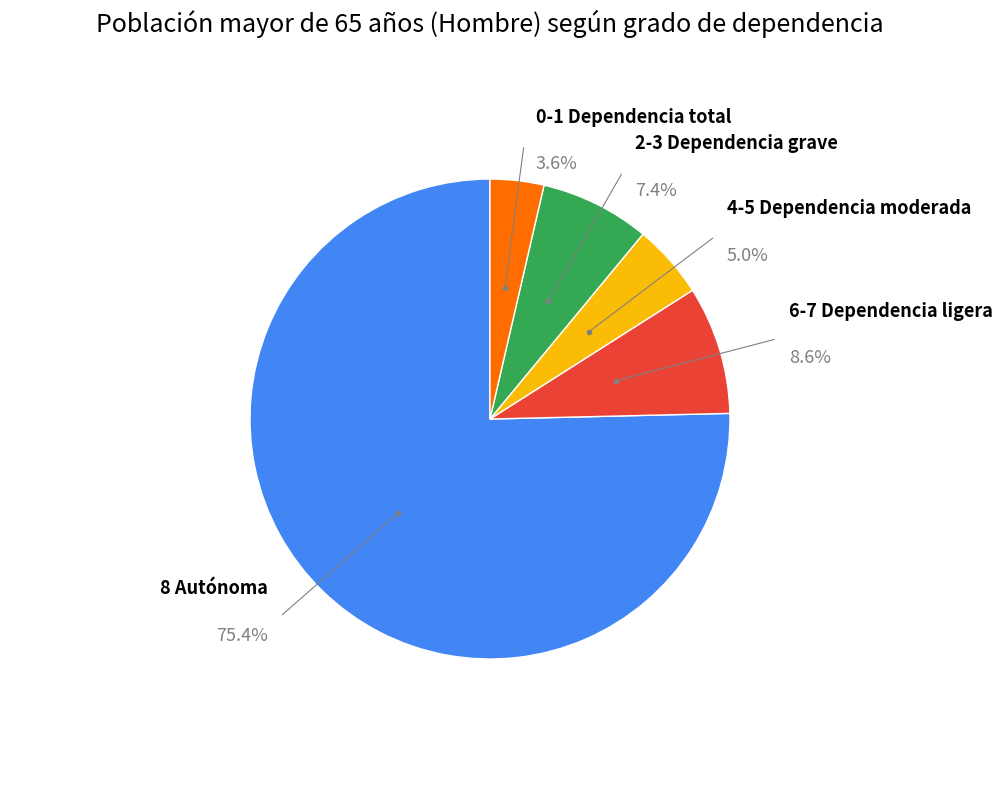

Is there a majority slice in this chart?

Yes